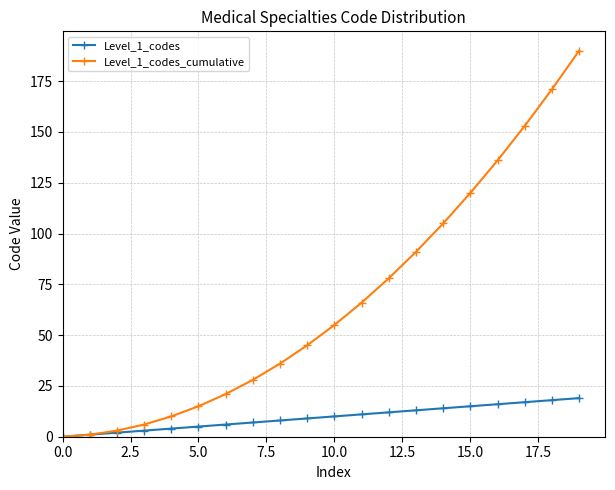

Rank the series by their maximum value, from highest to lowest.

Level_1_codes_cumulative, Level_1_codes